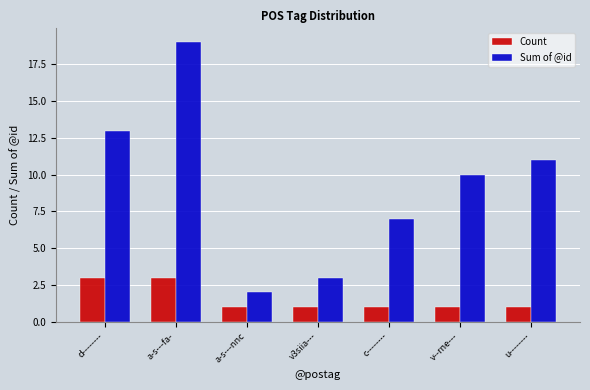

What is the approximate value of Count at c--------?

1